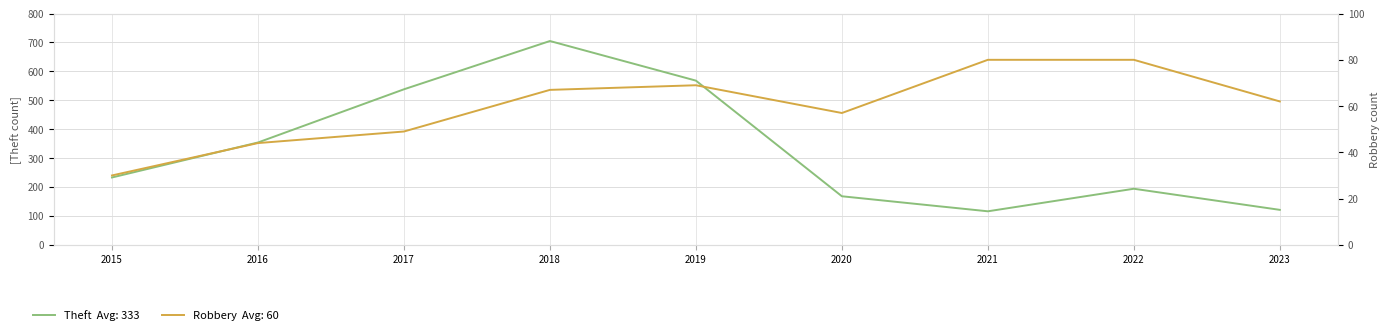

Where does the Theft series first go above 233?

2016